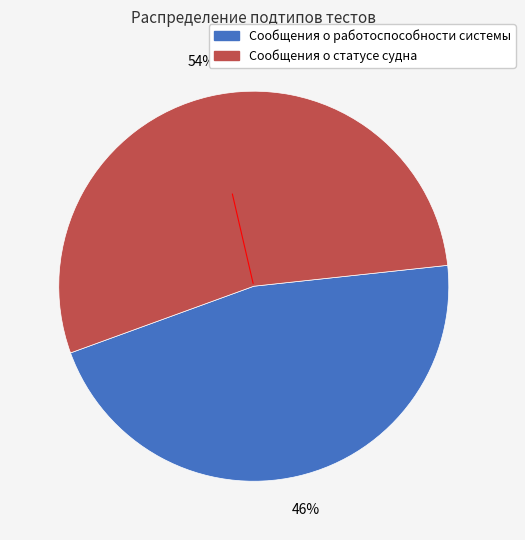

How many segments does this pie chart have?

2